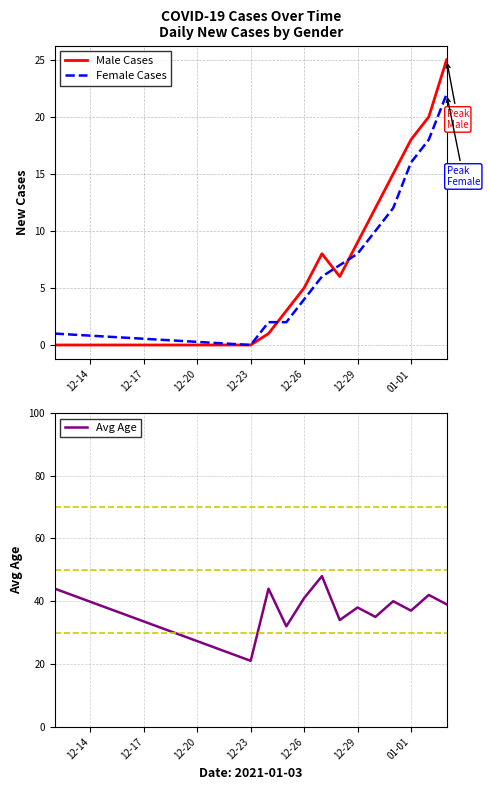

True or false: Male Cases has more than 1 points higher than both neighbors.

False